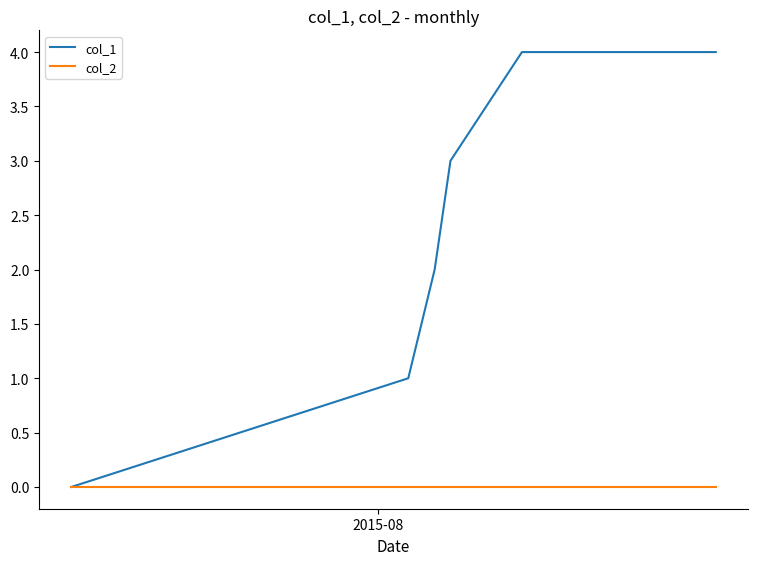

Which series has the widest spread of values?

col_1